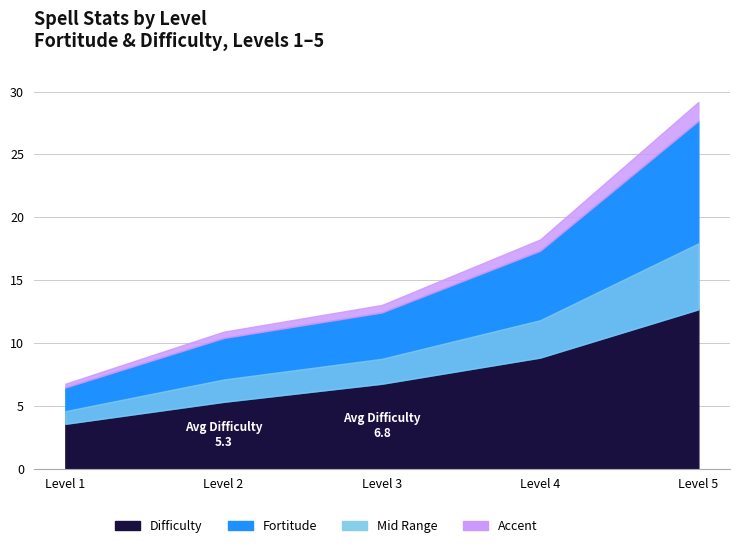

True or false: Difficulty has more than 0 points higher than both neighbors.

False